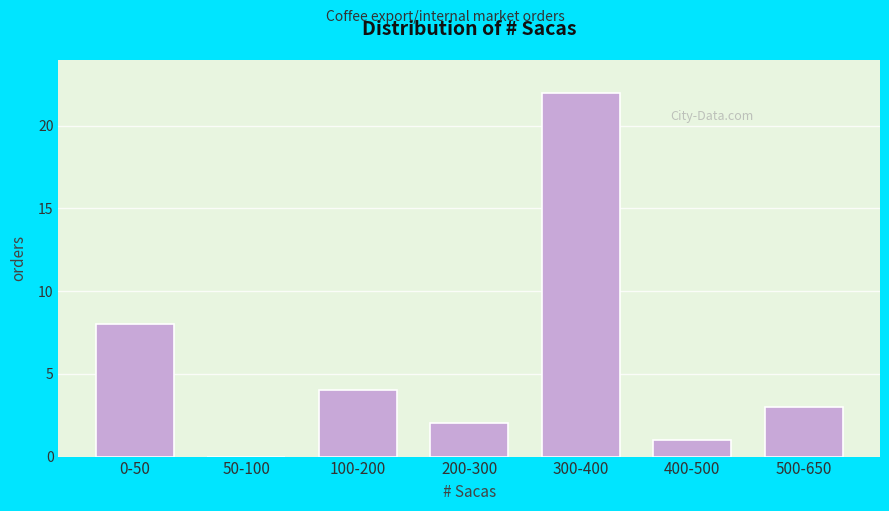

Reading left to right, extract all data points from this chart.

0-50=8	50-100=0	100-200=4	200-300=2	300-400=22	400-500=1	500-650=3